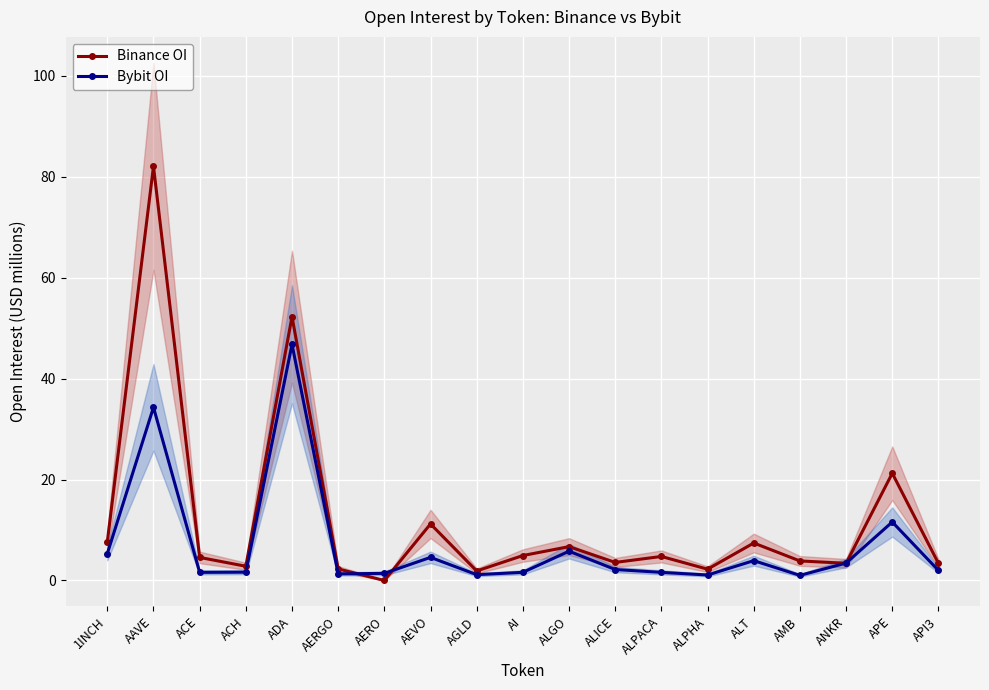

True or false: Binance OI has more than 0 interior local peaks.

True